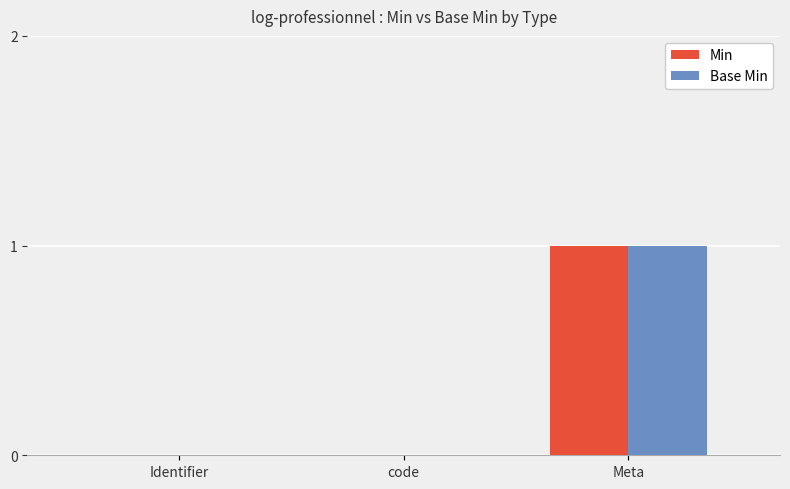

True or false: Min has a value of 0 at Identifier.

True